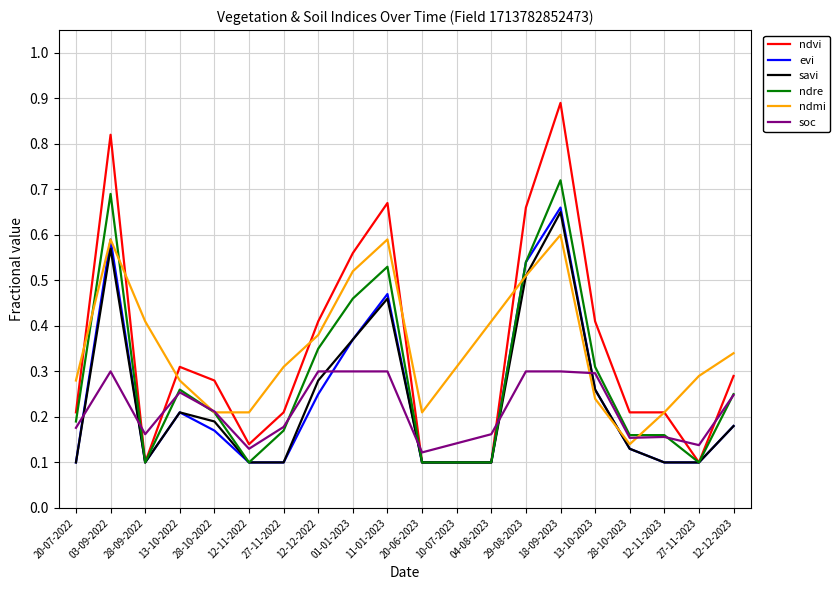

What position from the left is 12-11-2023?

18